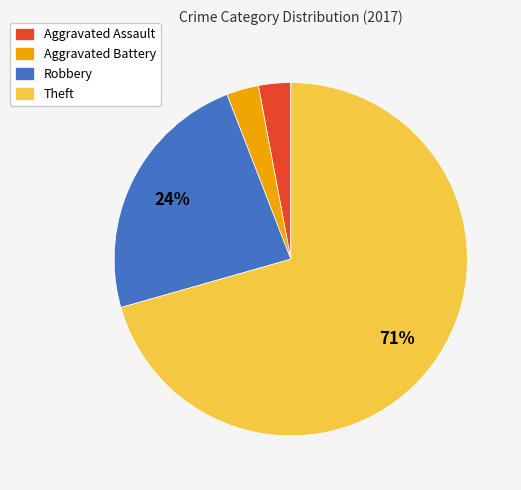

To the nearest percent, what is the difference between the Robbery and Theft slice percentages?

47%